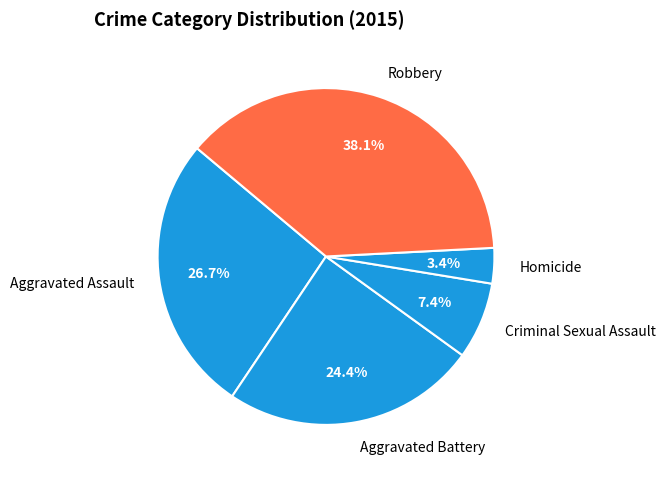

Rank the categories by value from highest to lowest.

Robbery, Aggravated Assault, Aggravated Battery, Criminal Sexual Assault, Homicide